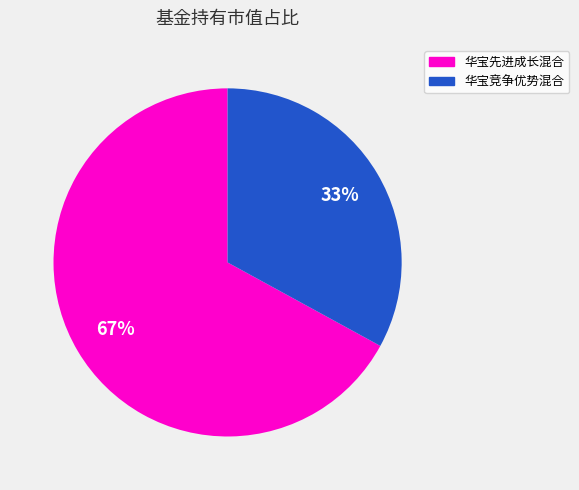

To the nearest percent, what is the average slice percentage?

50%